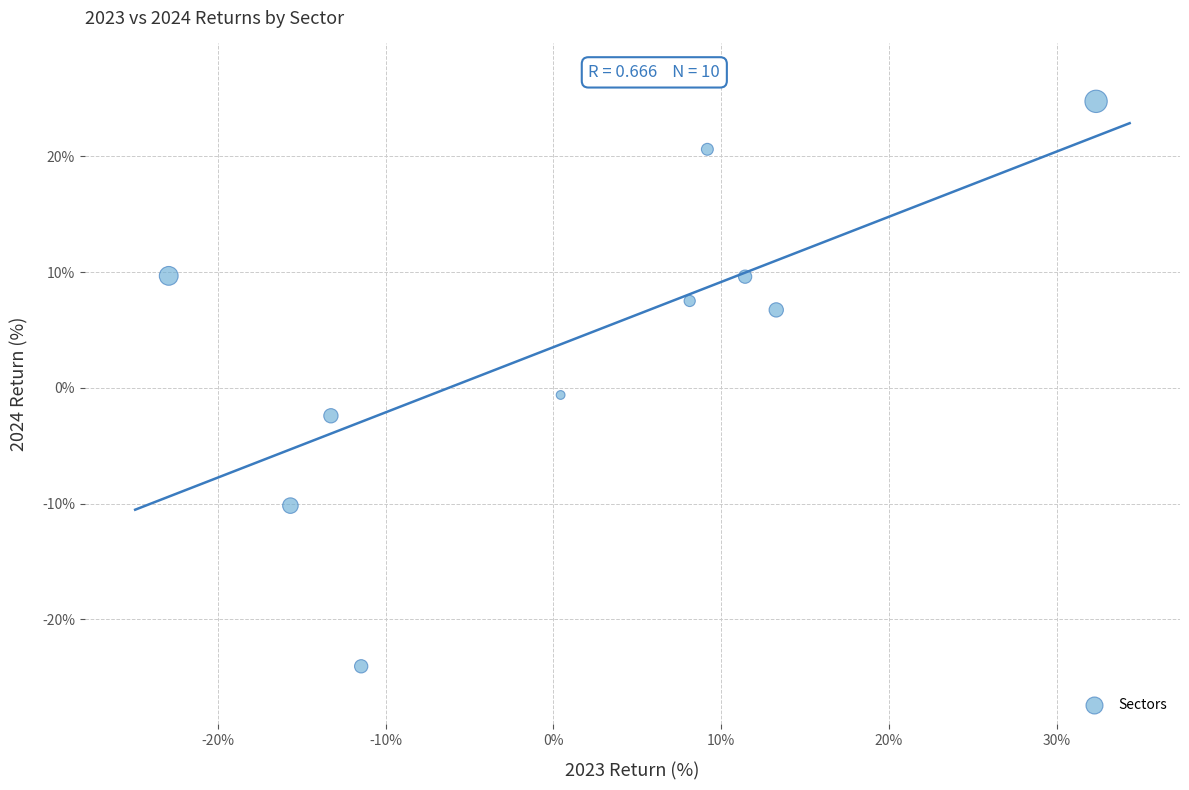

What is the average Y value?

4.2